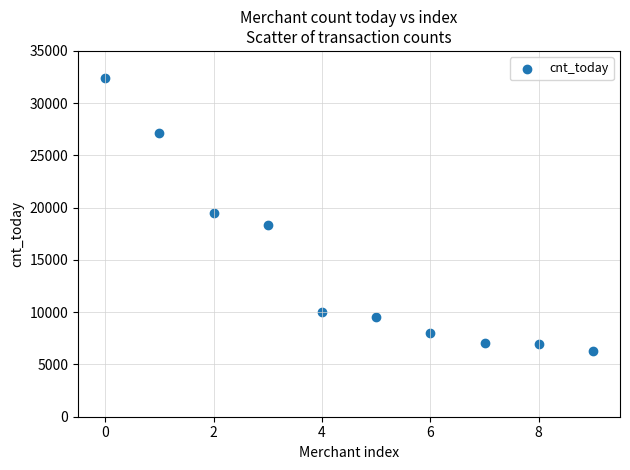

What is the range of Y values (max minus min)?

26175